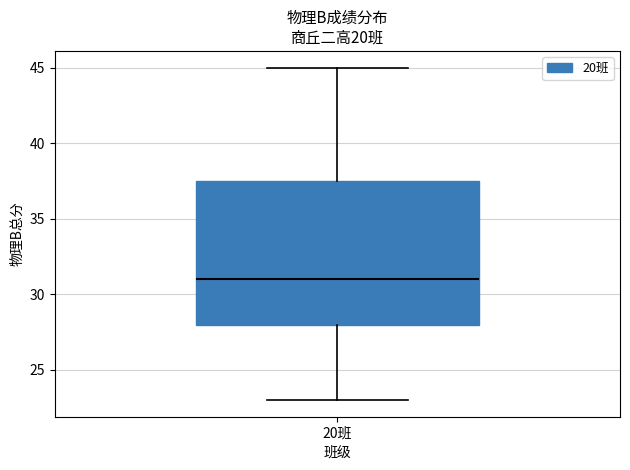

Where does the median line of the box for 20班 sit on the y-axis? The values are not printed on the chart, so give them approximately, as read against the axis.

31.0